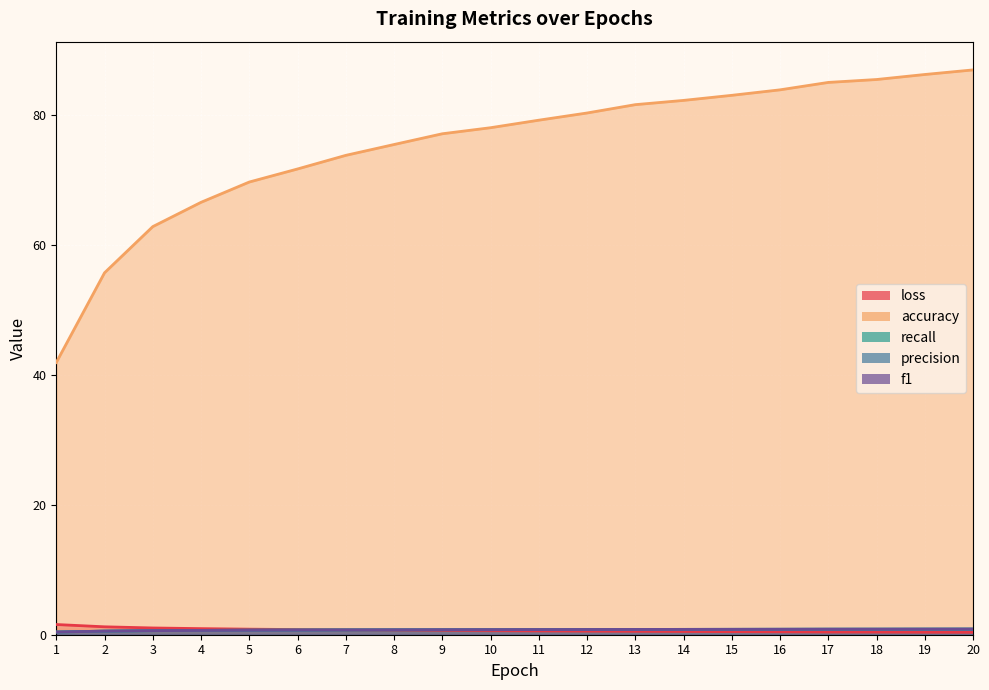

Does the chart display data point markers on the line(s)?

No